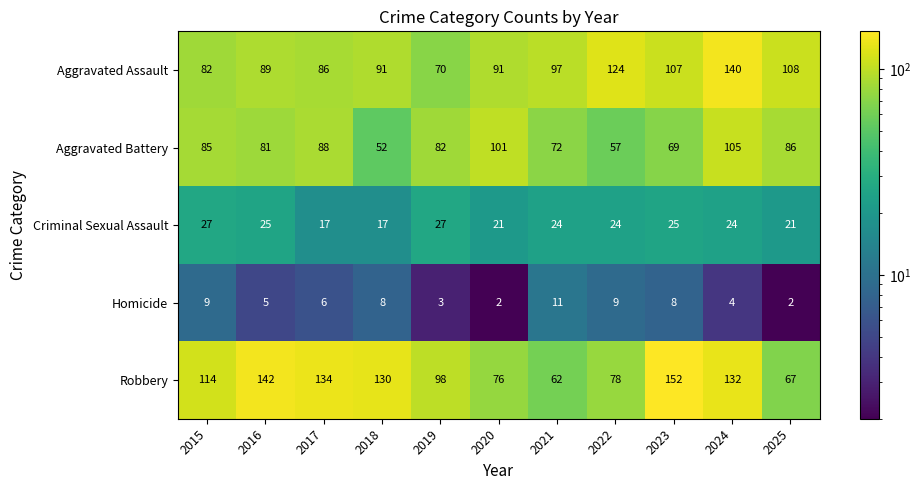

How many Criminal Sexual Assault values are between 21 and 25?

7